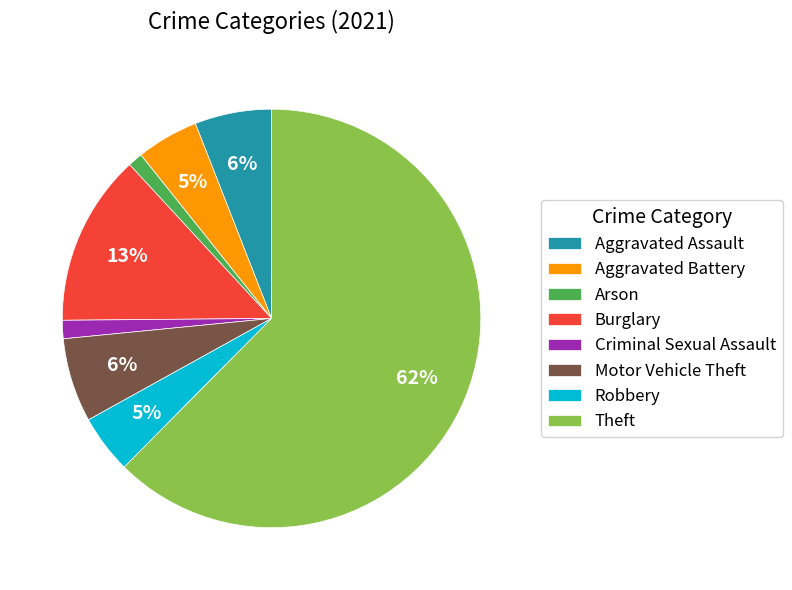

Is the sum of Aggravated Assault and Criminal Sexual Assault greater than half?

No